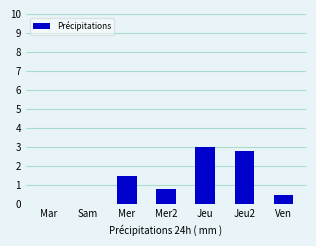

What is the maximum value shown in the chart?

3.0